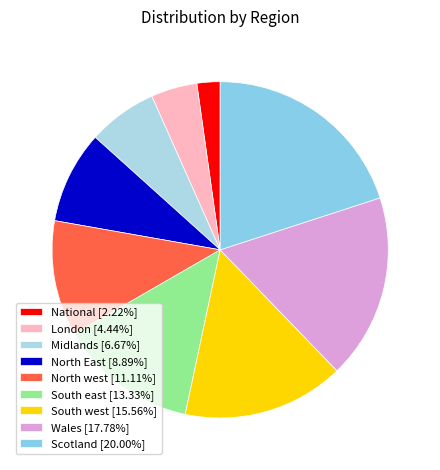

To the nearest percent, what is the difference between the Wales and London slice percentages?

13%